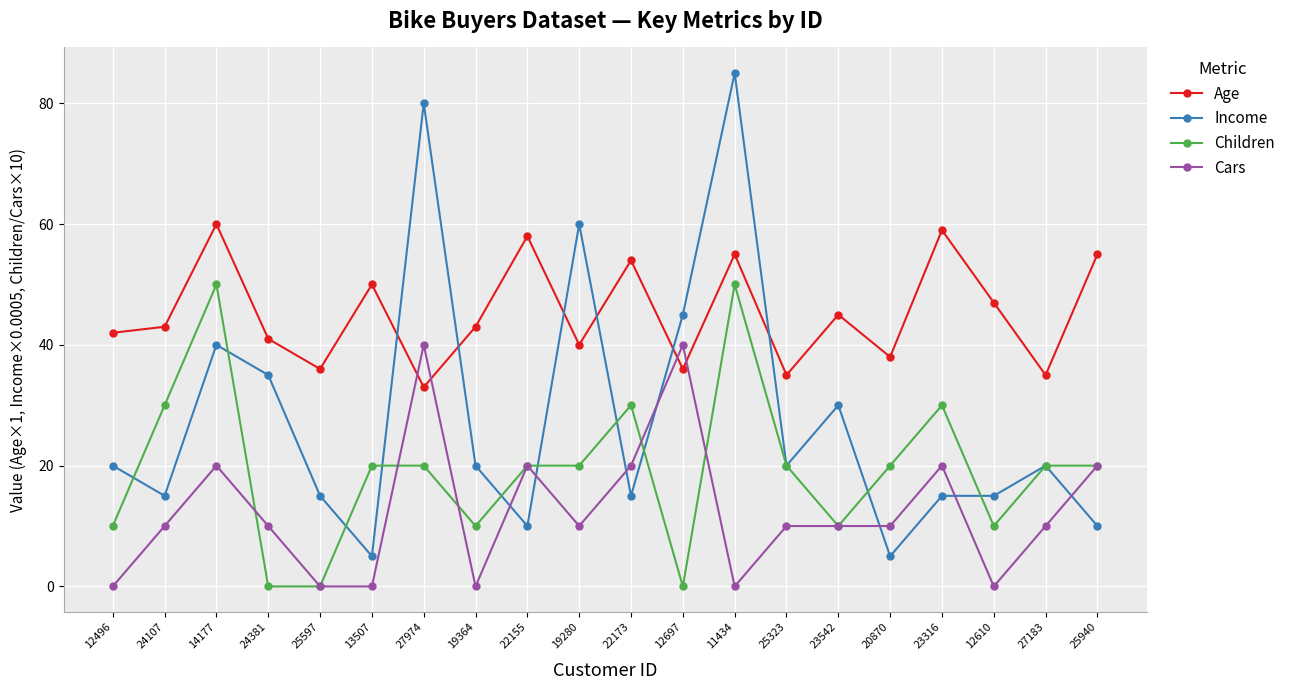

Reading left to right, list all the values displayed in this chart.

Age: 12496=42	24107=43	14177=60	24381=41	25597=36	13507=50	27974=33	19364=43	22155=58	19280=40	22173=54	12697=36	11434=55	25323=35	23542=45	20870=38	23316=59	12610=47	27183=35	25940=55
Income: 12496=20	24107=15	14177=40	24381=35	25597=15	13507=5	27974=80	19364=20	22155=10	19280=60	22173=15	12697=45	11434=85	25323=20	23542=30	20870=5	23316=15	12610=15	27183=20	25940=10
Children: 12496=10	24107=30	14177=50	24381=0	25597=0	13507=20	27974=20	19364=10	22155=20	19280=20	22173=30	12697=0	11434=50	25323=20	23542=10	20870=20	23316=30	12610=10	27183=20	25940=20
Cars: 12496=0	24107=10	14177=20	24381=10	25597=0	13507=0	27974=40	19364=0	22155=20	19280=10	22173=20	12697=40	11434=0	25323=10	23542=10	20870=10	23316=20	12610=0	27183=10	25940=20